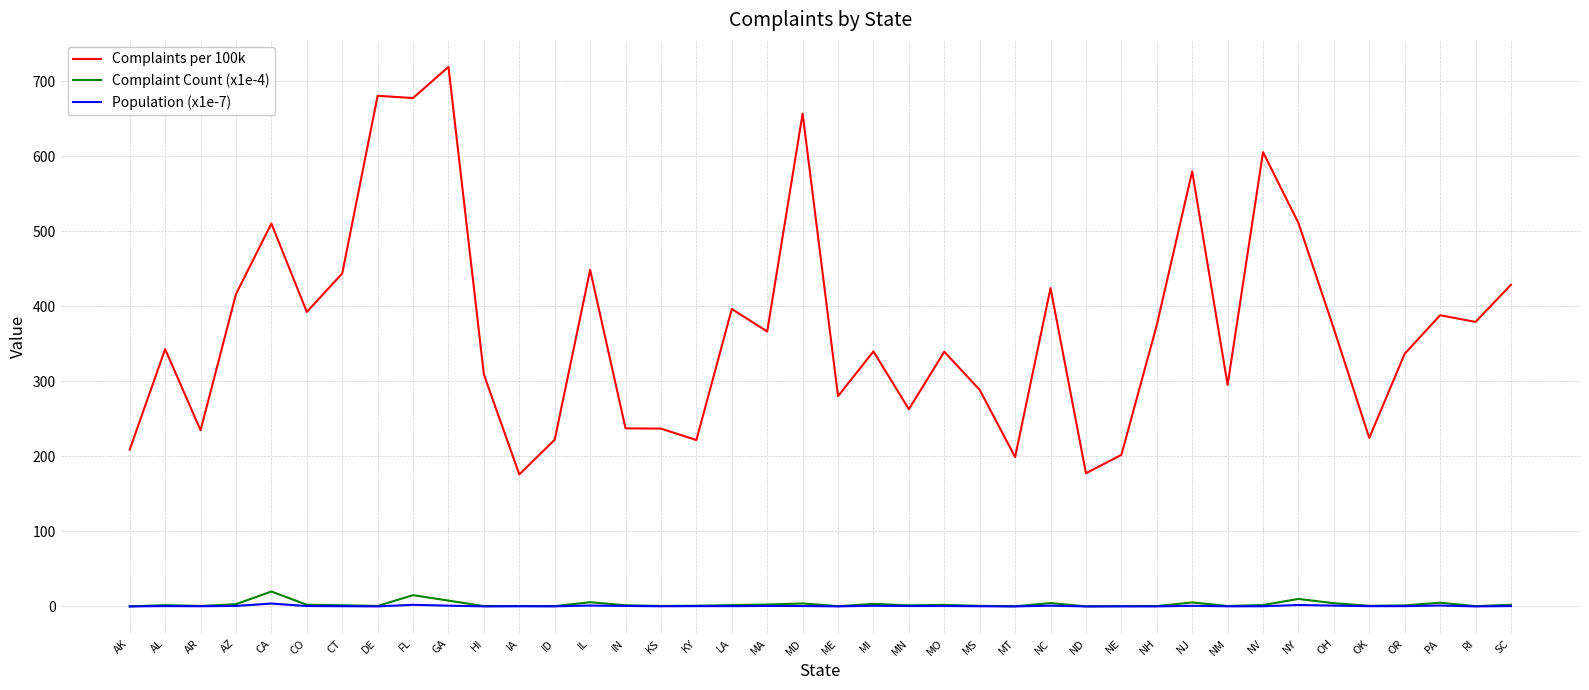

What is the maximum value shown in the chart?

719.0